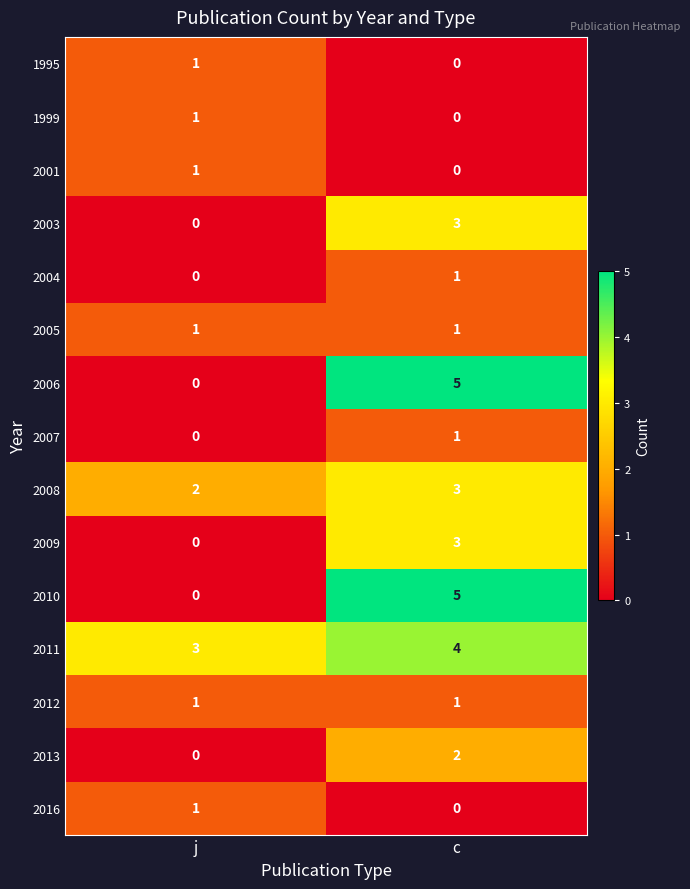

Reading left to right, what are all the values shown in this chart?

1995: 1	0
1999: 1	0
2001: 1	0
2003: 0	3
2004: 0	1
2005: 1	1
2006: 0	5
2007: 0	1
2008: 2	3
2009: 0	3
2010: 0	5
2011: 3	4
2012: 1	1
2013: 0	2
2016: 1	0